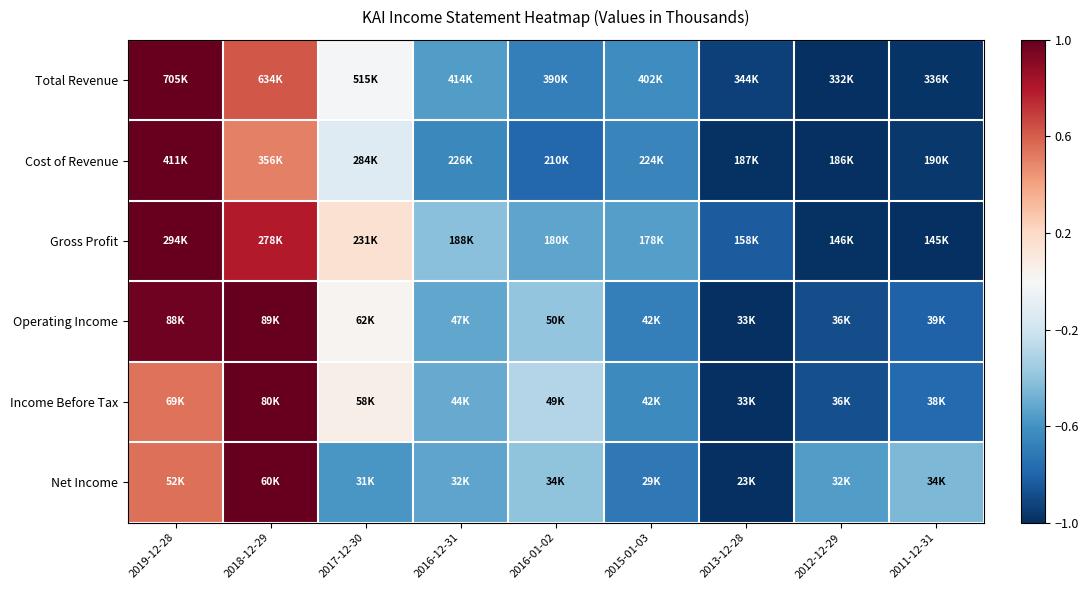

Reading left to right, what are all the values shown in this chart?

Total Revenue: 2019-12-28=1.0	2018-12-29=0.6	2017-12-30=-0.0	2016-12-31=-0.6	2016-01-02=-0.7	2015-01-03=-0.6	2013-12-28=-0.9	2012-12-29=-1.0	2011-12-31=-1.0
Cost of Revenue: 2019-12-28=1.0	2018-12-29=0.5	2017-12-30=-0.1	2016-12-31=-0.6	2016-01-02=-0.8	2015-01-03=-0.7	2013-12-28=-1.0	2012-12-29=-1.0	2011-12-31=-1.0
Gross Profit: 2019-12-28=1.0	2018-12-29=0.8	2017-12-30=0.2	2016-12-31=-0.4	2016-01-02=-0.5	2015-01-03=-0.6	2013-12-28=-0.8	2012-12-29=-1.0	2011-12-31=-1.0
Operating Income: 2019-12-28=1.0	2018-12-29=1.0	2017-12-30=0.0	2016-12-31=-0.5	2016-01-02=-0.4	2015-01-03=-0.7	2013-12-28=-1.0	2012-12-29=-0.9	2011-12-31=-0.8
Income Before Tax: 2019-12-28=0.5	2018-12-29=1.0	2017-12-30=0.1	2016-12-31=-0.5	2016-01-02=-0.3	2015-01-03=-0.6	2013-12-28=-1.0	2012-12-29=-0.9	2011-12-31=-0.8
Net Income: 2019-12-28=0.6	2018-12-29=1.0	2017-12-30=-0.6	2016-12-31=-0.5	2016-01-02=-0.4	2015-01-03=-0.7	2013-12-28=-1.0	2012-12-29=-0.6	2011-12-31=-0.4